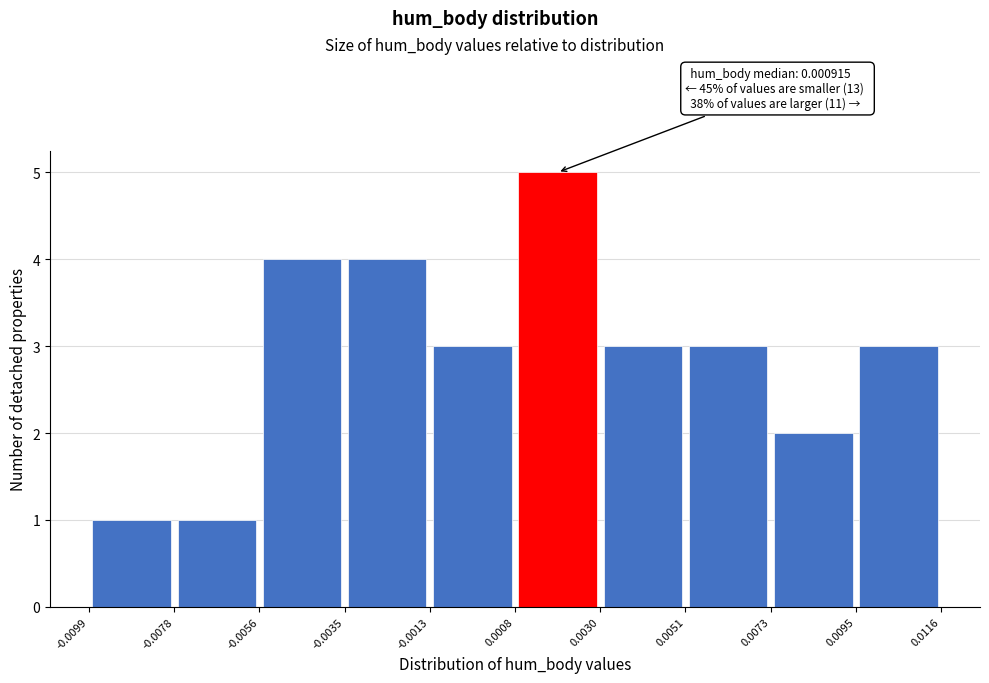

Which range on the x-axis has the tallest bar?

0.0008 to 0.0030